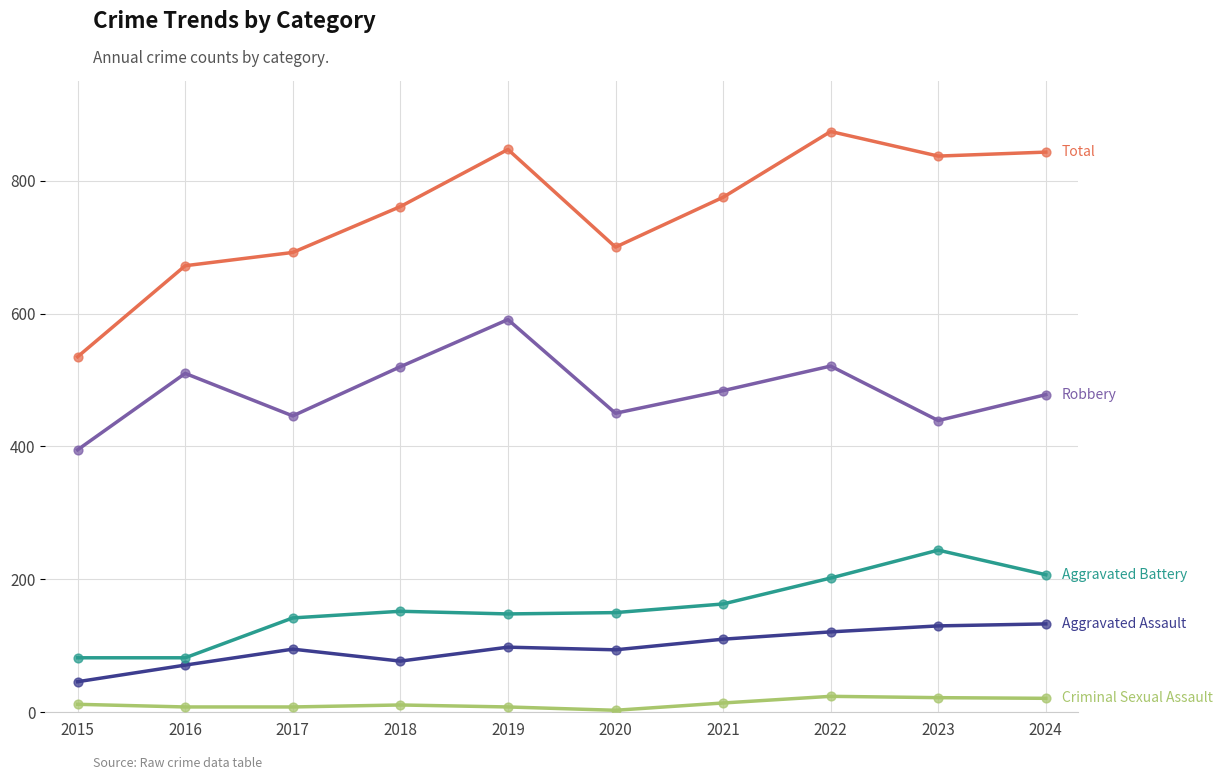

What is the total value across all series at 2024?

1682